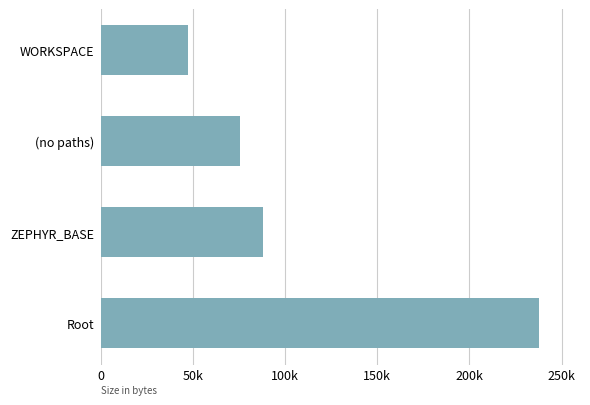

How many bars are there in total?

4